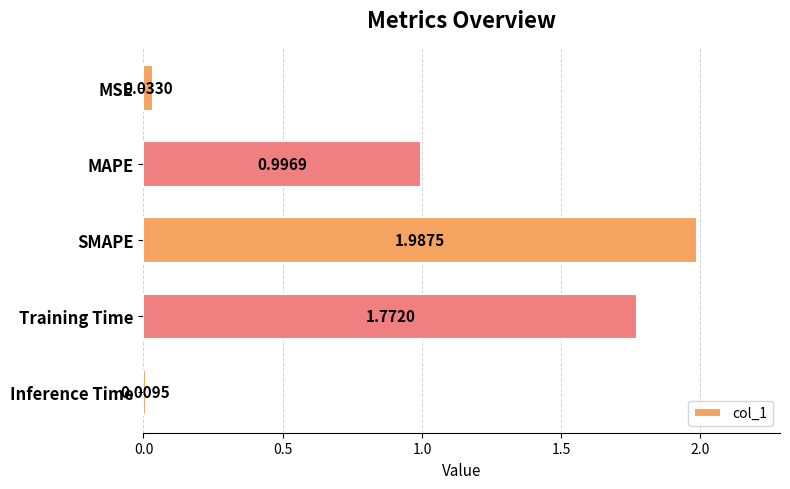

What is the label of the 1st bar from the bottom?

Inference Time